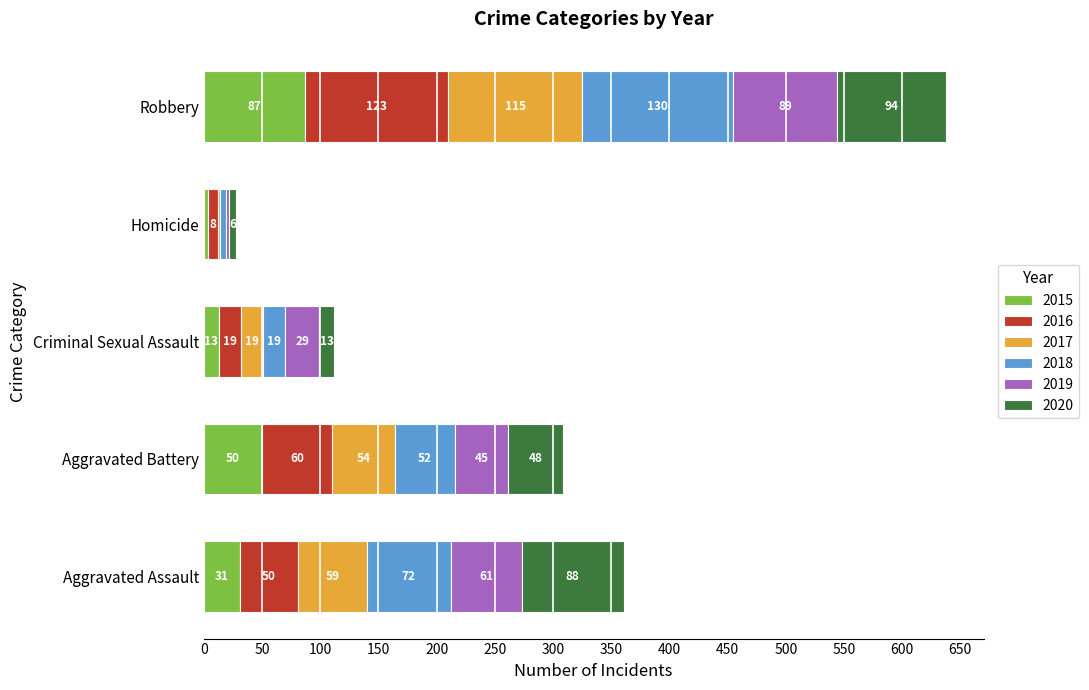

What are all the series names shown in the legend?

2015, 2016, 2017, 2018, 2019, 2020